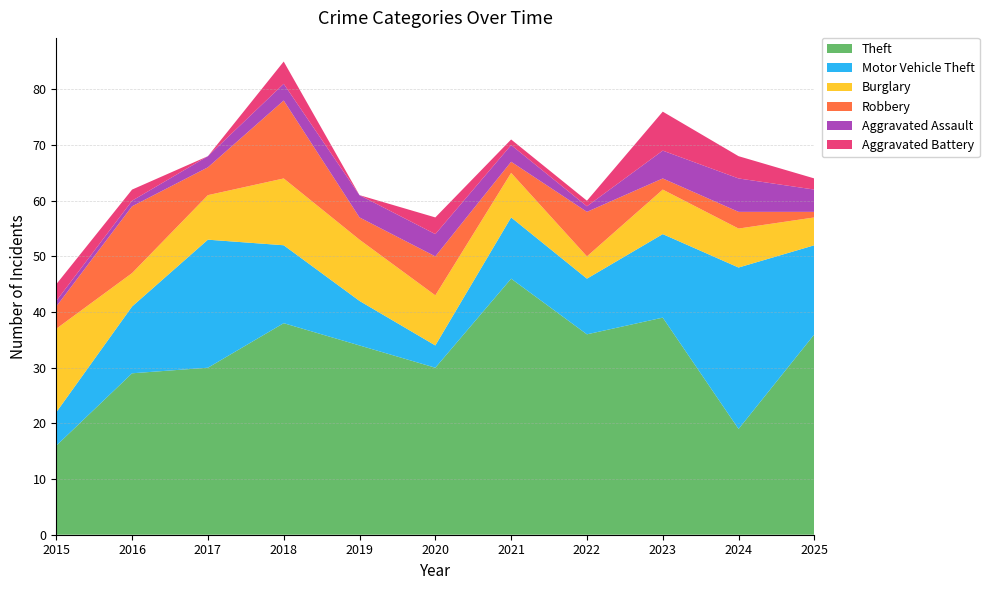

Reading left to right, extract all data points from this chart.

Theft: 2015=16	2016=29	2017=30	2018=38	2019=34	2020=30	2021=46	2022=36	2023=39	2024=19	2025=36
Motor Vehicle Theft: 2015=6	2016=12	2017=23	2018=14	2019=8	2020=4	2021=11	2022=10	2023=15	2024=29	2025=16
Burglary: 2015=15	2016=6	2017=8	2018=12	2019=11	2020=9	2021=8	2022=4	2023=8	2024=7	2025=5
Robbery: 2015=4	2016=12	2017=5	2018=14	2019=4	2020=7	2021=2	2022=8	2023=2	2024=3	2025=1
Aggravated Assault: 2015=1	2016=1	2017=2	2018=3	2019=4	2020=4	2021=3	2022=1	2023=5	2024=6	2025=4
Aggravated Battery: 2015=3	2016=2	2017=0	2018=4	2019=0	2020=3	2021=1	2022=1	2023=7	2024=4	2025=2